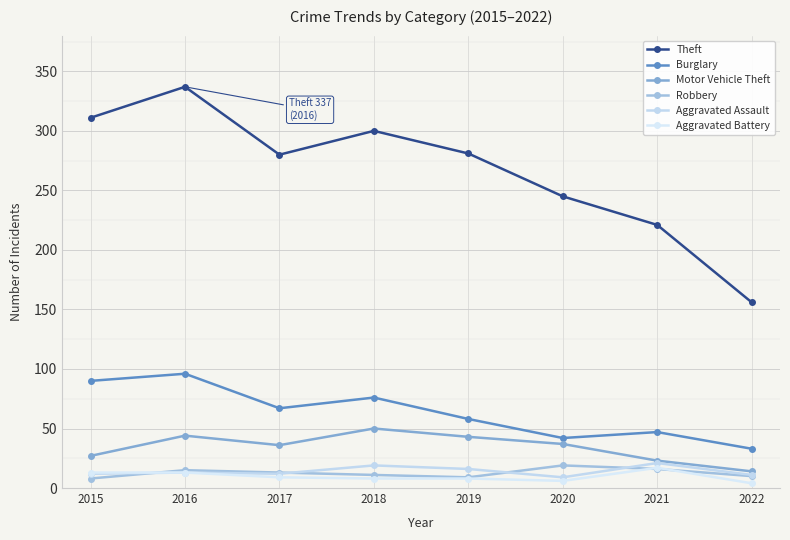

At how many categories does at least one series exceed 114?

8